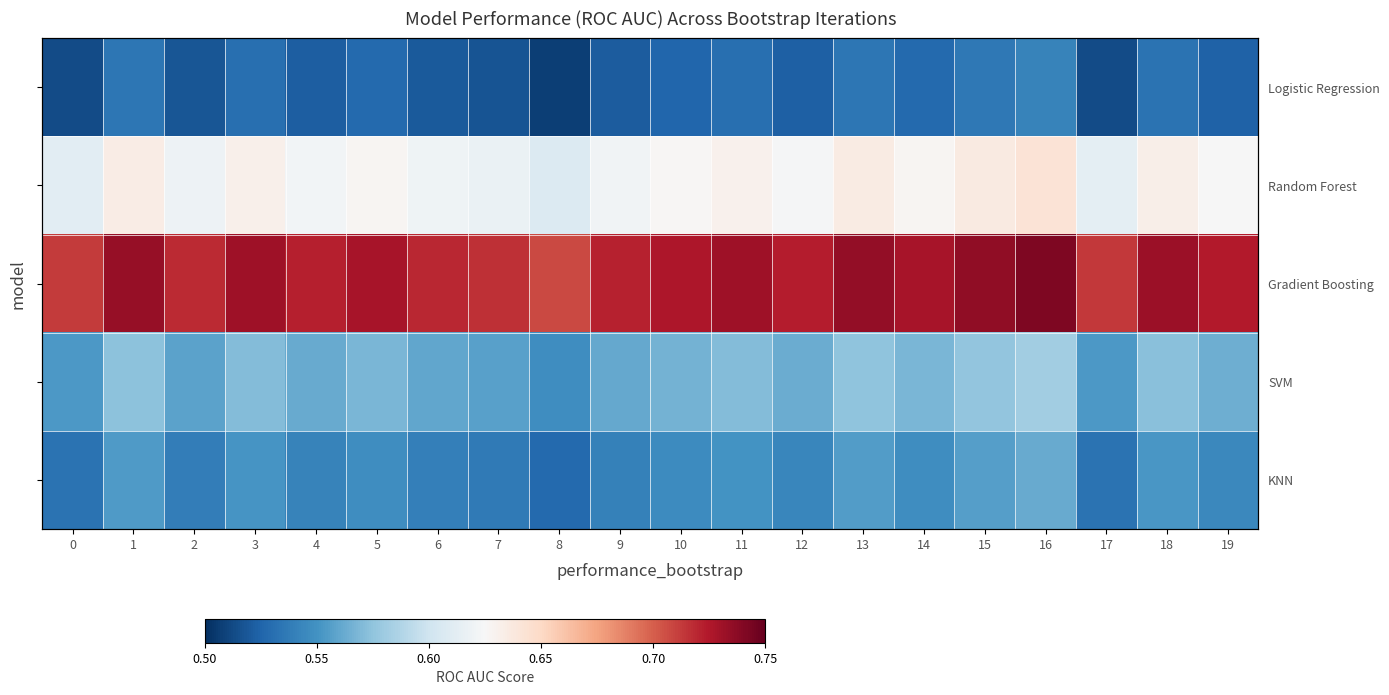

At how many categories does at least one series exceed 0?

20